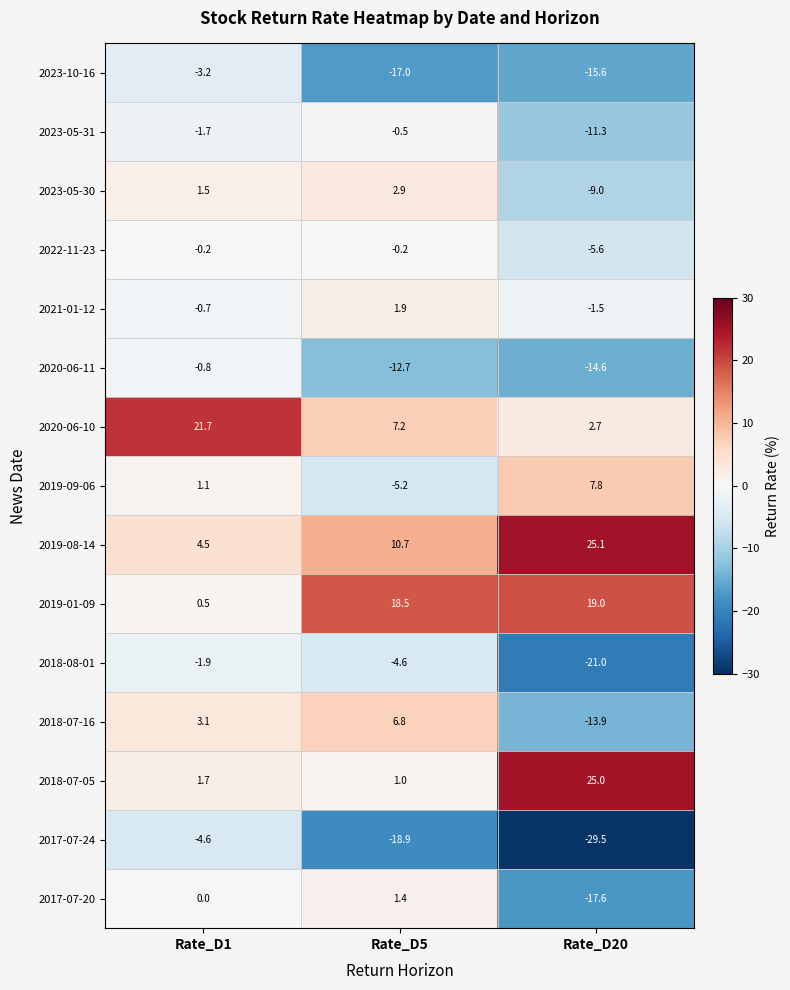

Which category has the highest value in the 2018-07-16 series?

Rate_D5